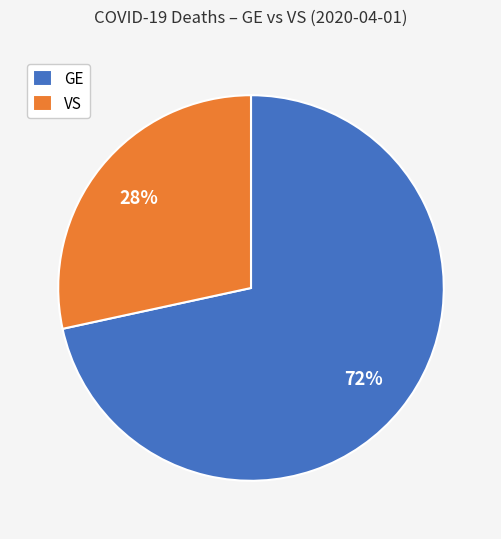

What percentage is the VS slice, to the nearest percent?

28%